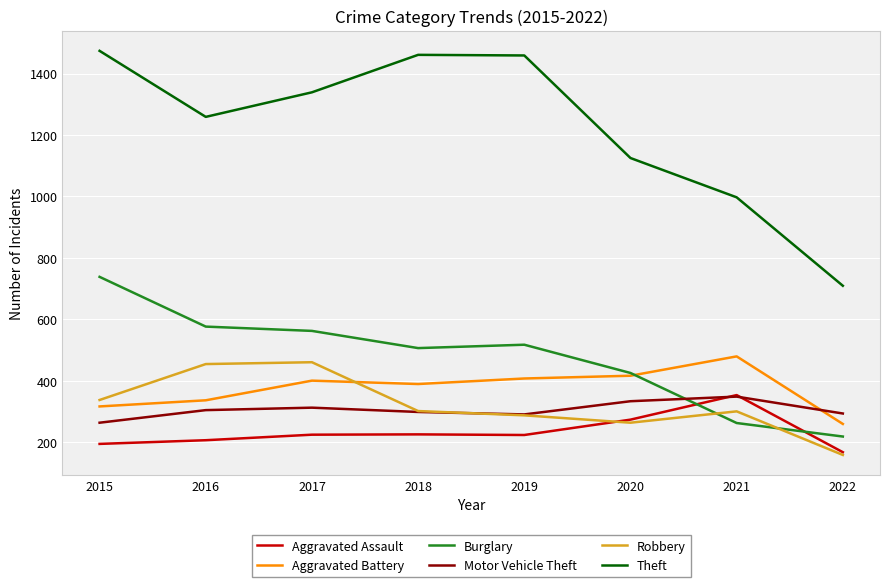

Which series has the largest total across all categories?

Theft